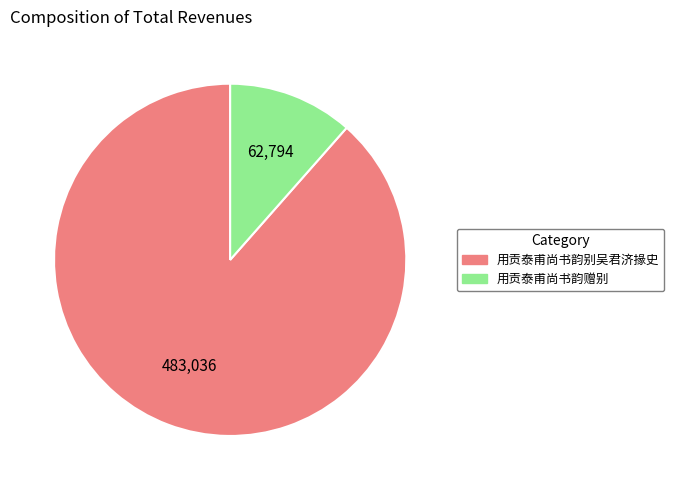

Rank the categories by value from lowest to highest.

用贡泰甫尚书韵赠别, 用贡泰甫尚书韵别吴君济掾史